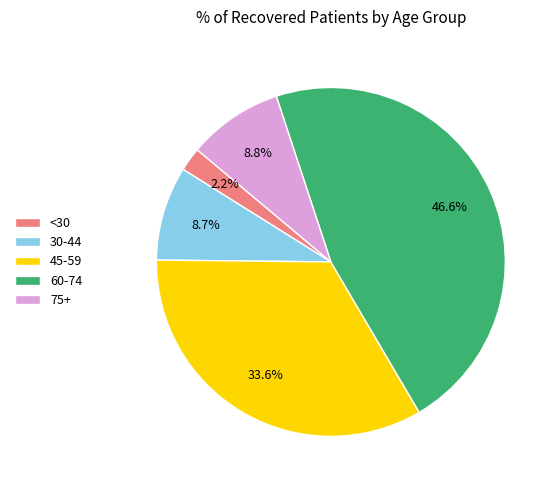

Between <30 and 30-44, which is larger?

30-44